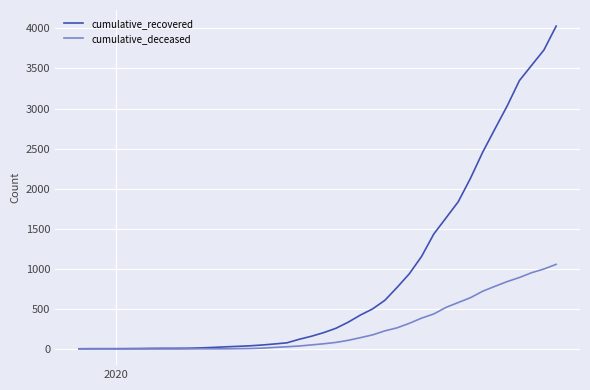

Which series has the widest spread of values?

cumulative_recovered